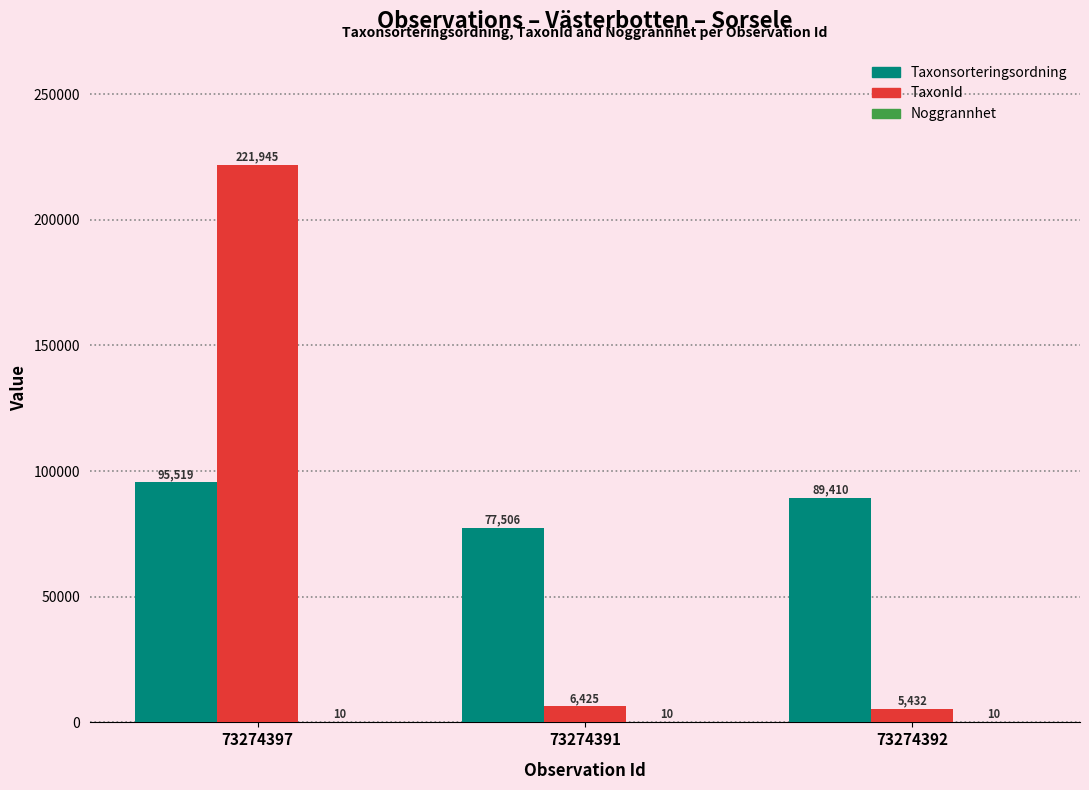

At which category is the sum across all series the highest?

73274397